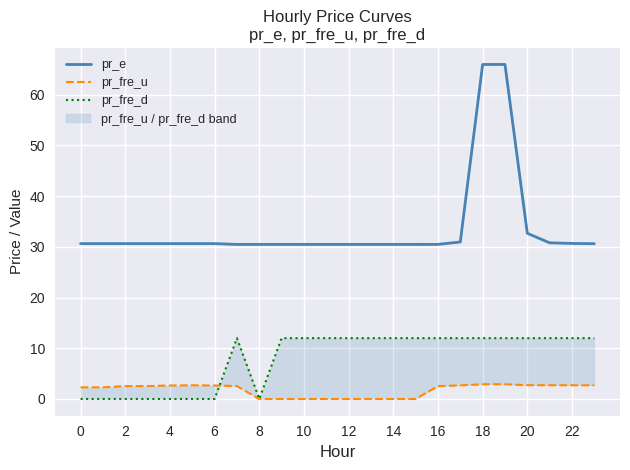

How many data points in pr_fre_u are above 2?

16